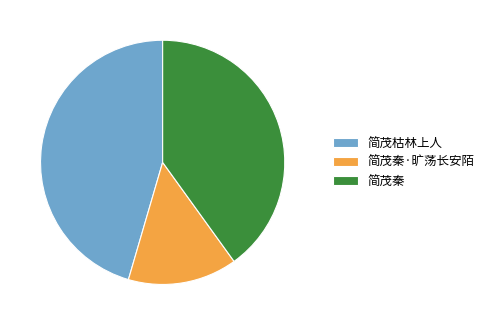

How many slices are in this pie chart?

3